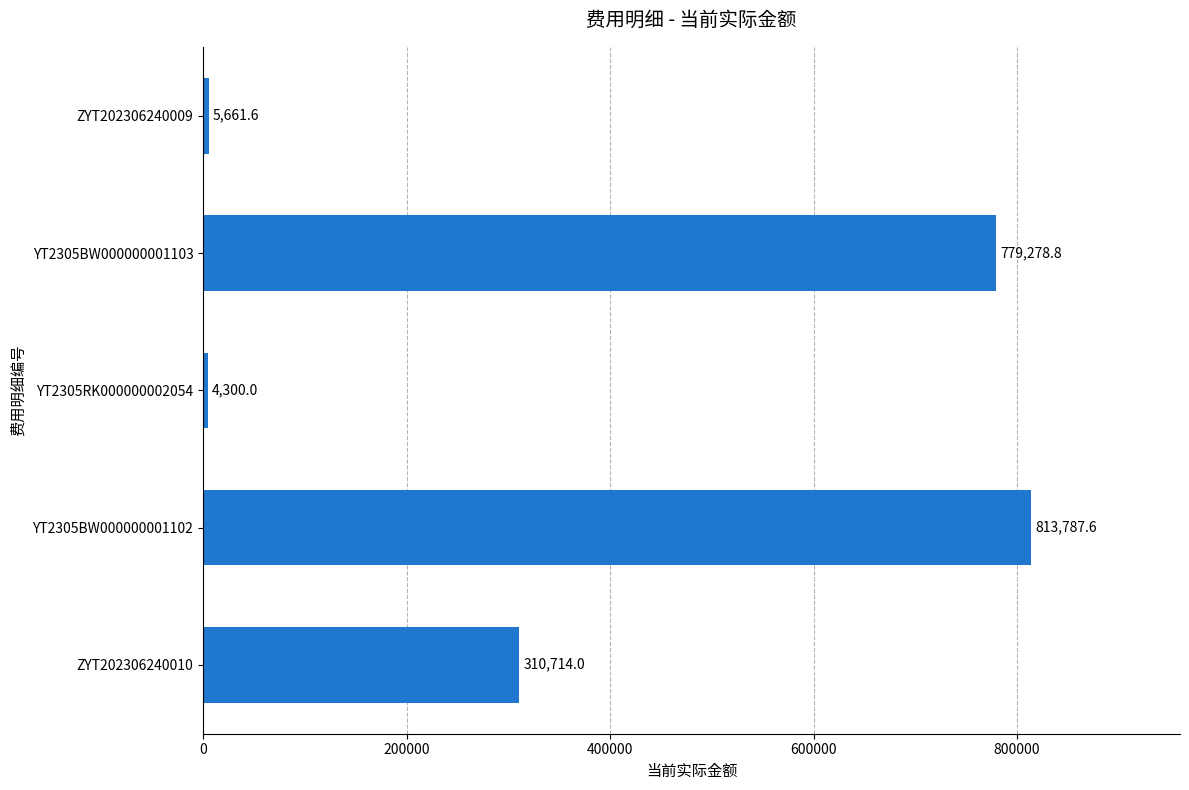

How many values are below 310714?

2